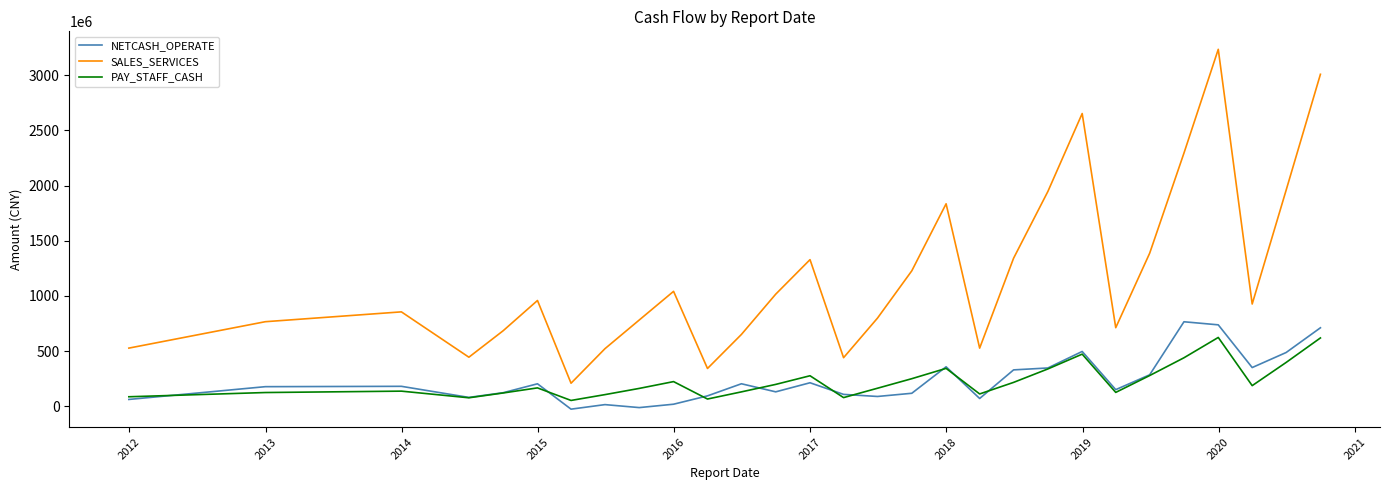

Which series has the largest range (max minus min)?

SALES_SERVICES